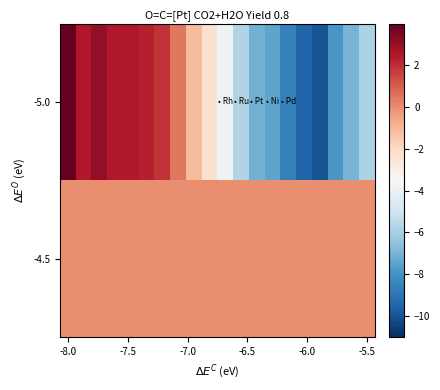

At which category is the sum across all series the highest?

-8.0